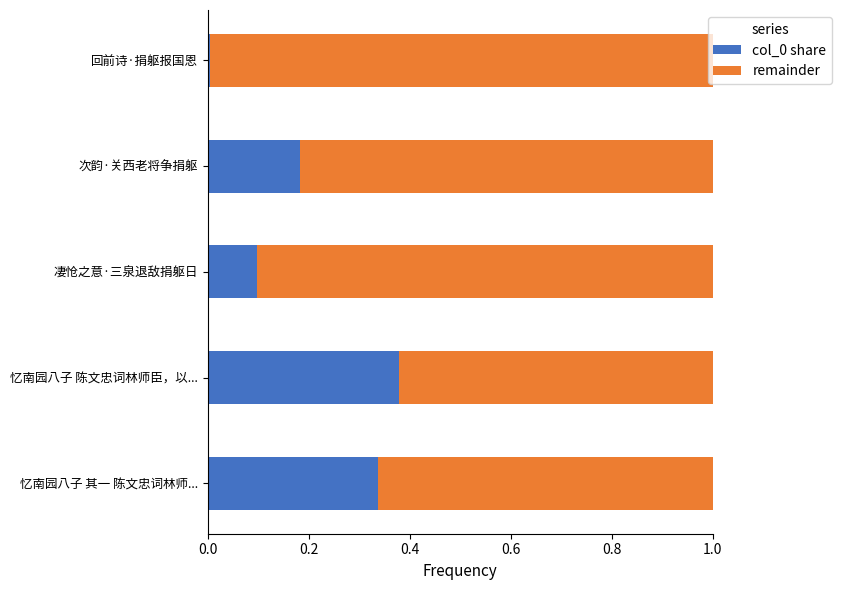

What is the total value across all series at 凄怆之意·三泉退敌捐躯日?

1.0